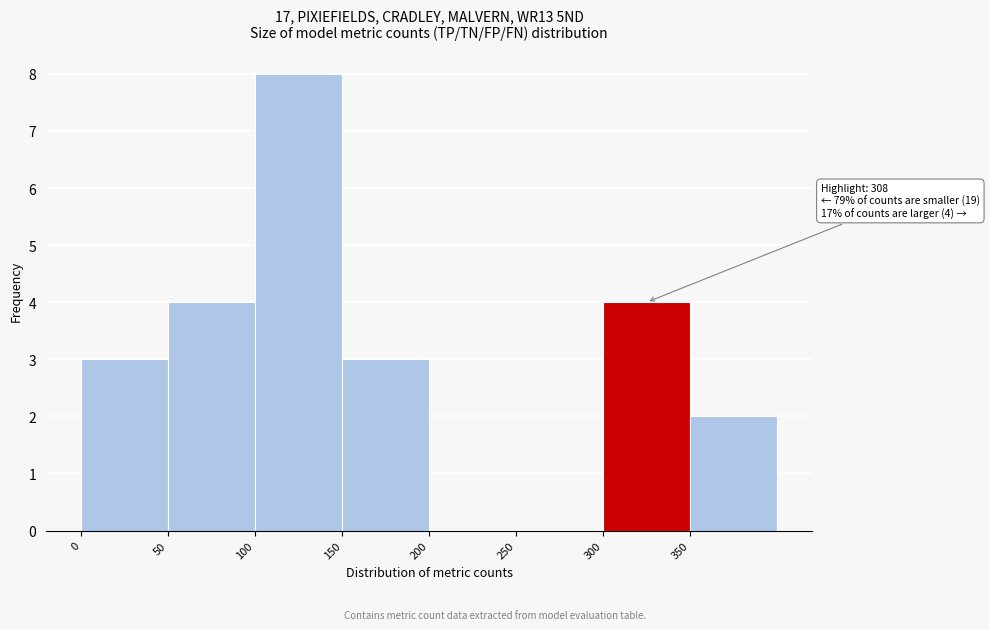

Which range on the x-axis has the tallest bar?

100 to 150